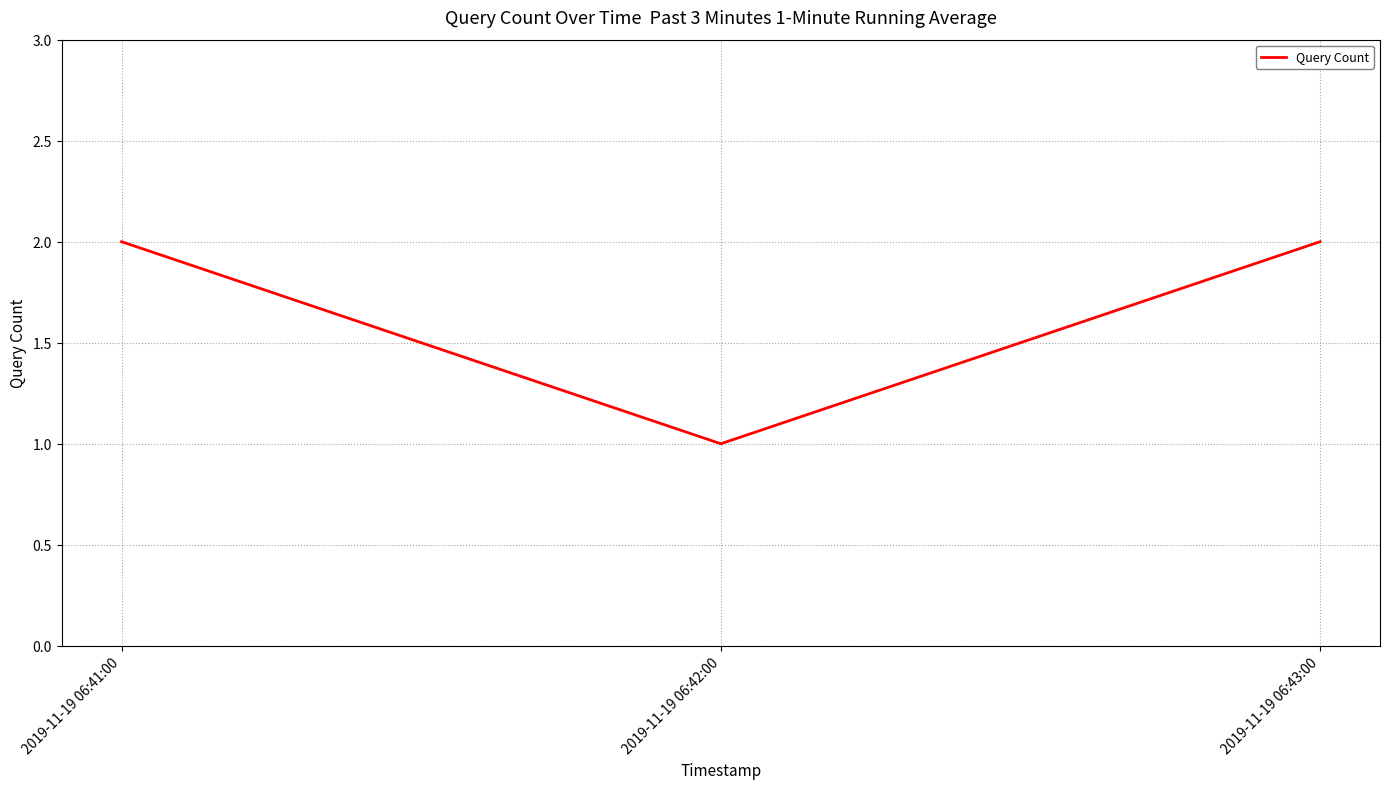

What is the maximum value shown in the chart?

2